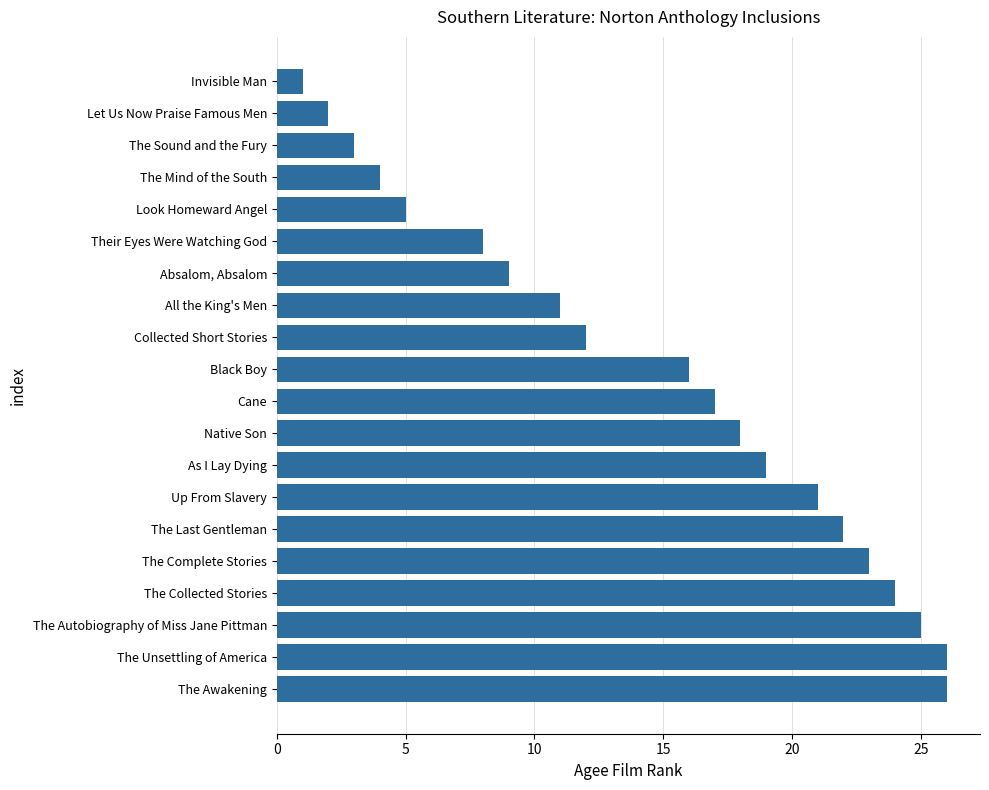

Reading top to bottom, transcribe all the data shown in this chart.

1	2	3	4	5	8	9	11	12	16	17	18	19	21	22	23	24	25	26	26